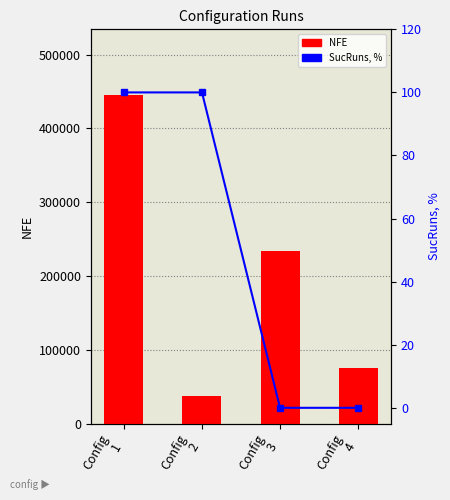

What are all the series names shown in the legend?

NFE, SucRuns, %